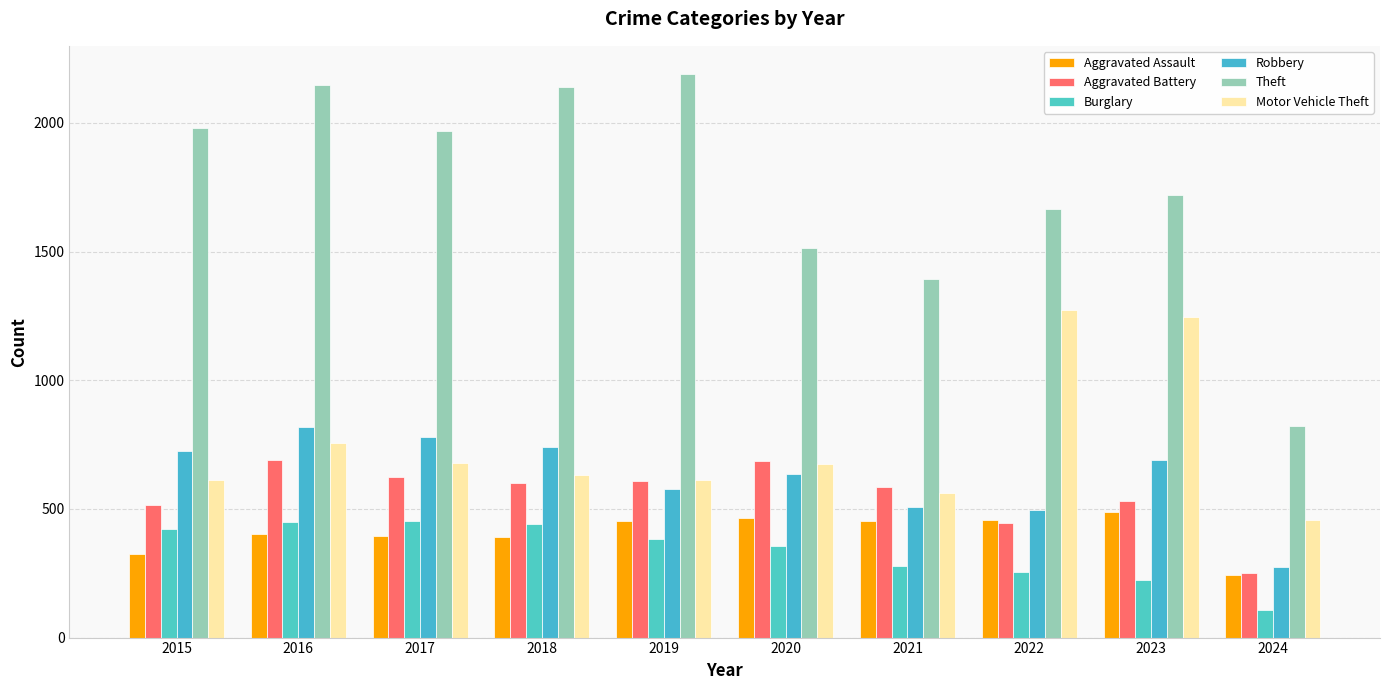

At 2020, list the series in order from largest to smallest.

Theft, Aggravated Battery, Motor Vehicle Theft, Robbery, Aggravated Assault, Burglary